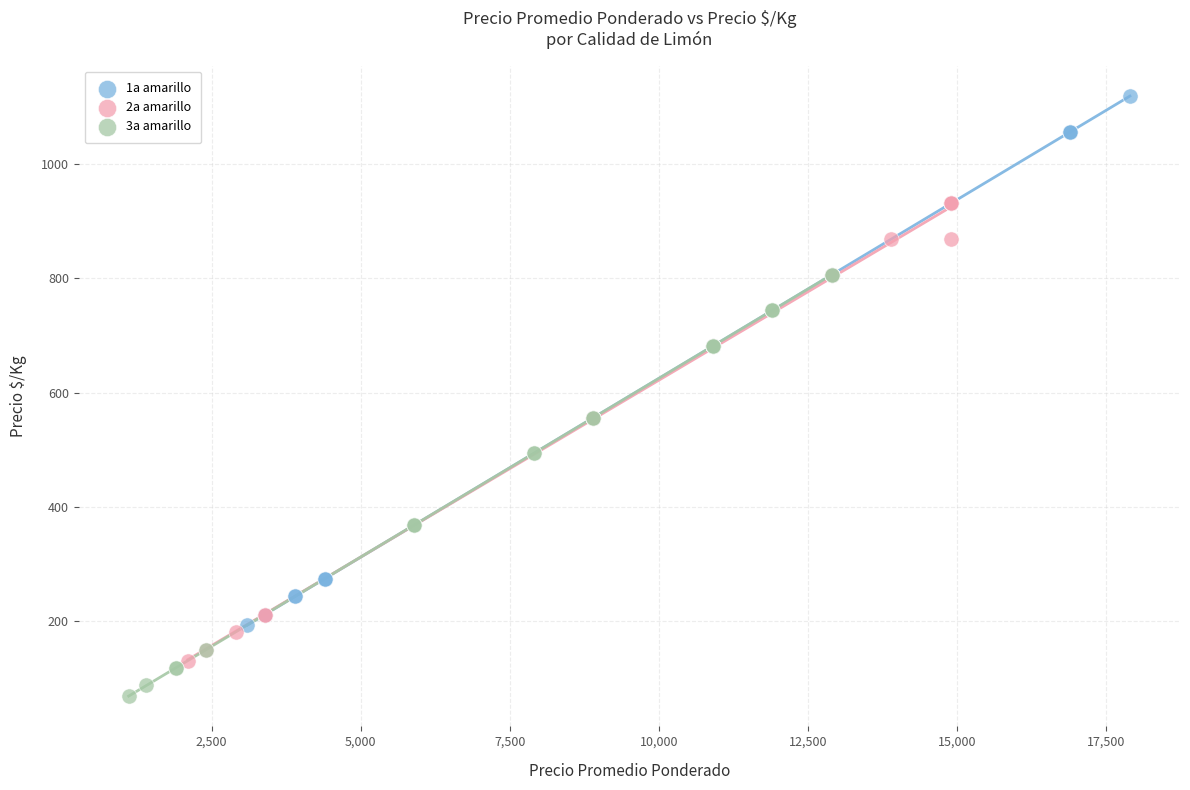

Which series has the largest Y range (max minus min)?

1a amarillo